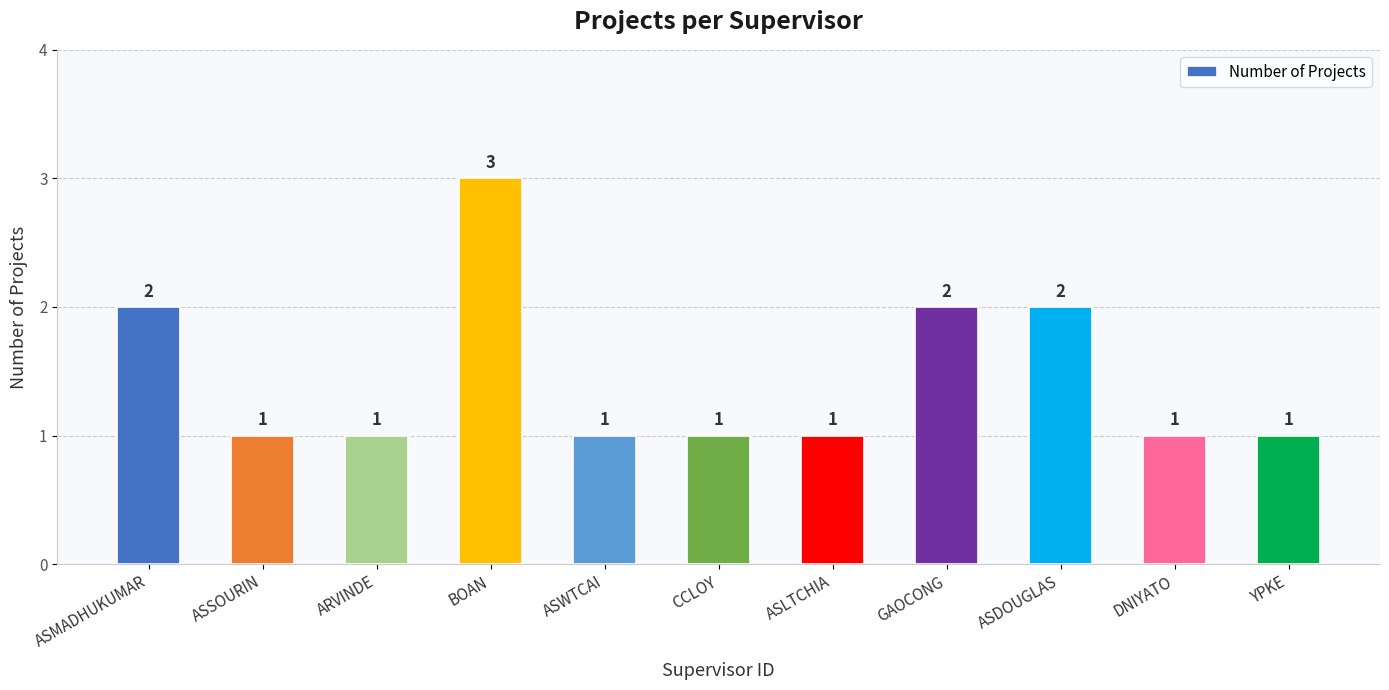

What is the maximum value shown in the chart?

3